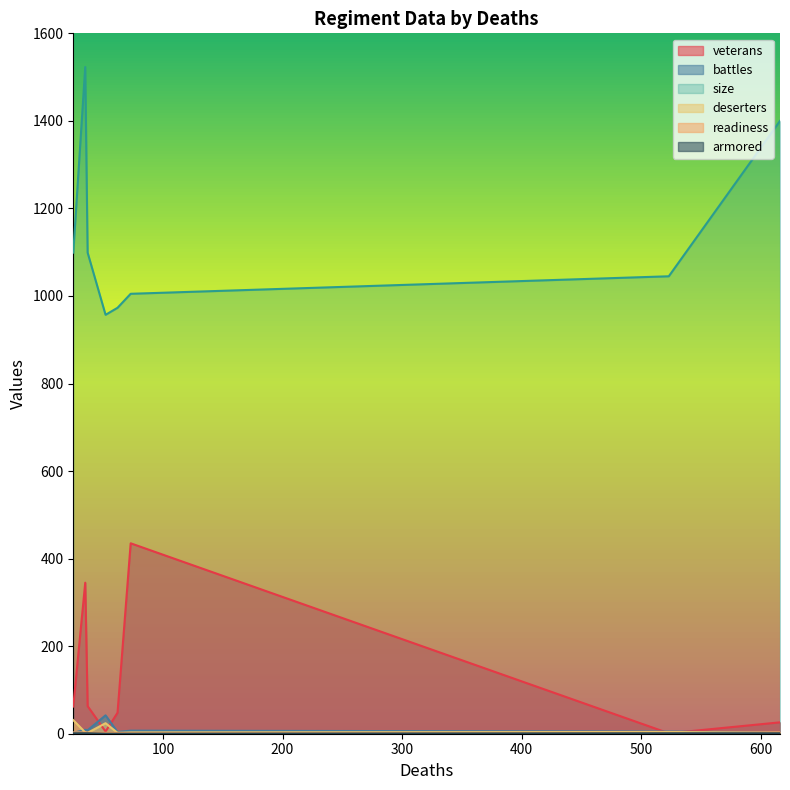

How many lines are shown in the chart?

6